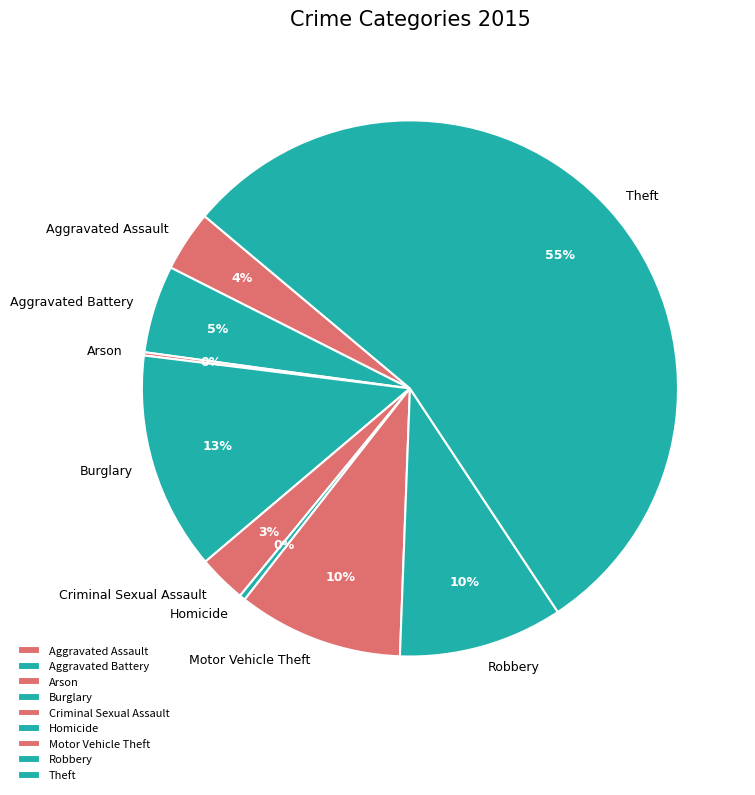

To the nearest percent, what is the average slice percentage?

11%